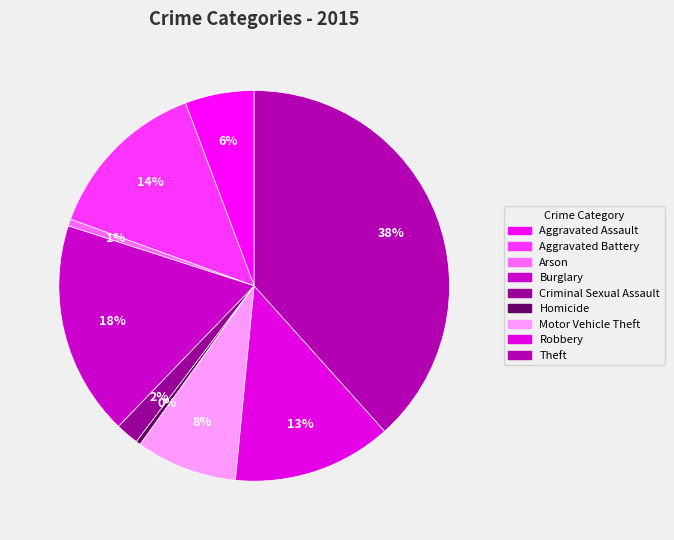

To the nearest percent, what is the difference between the Criminal Sexual Assault and Motor Vehicle Theft slice percentages?

6%